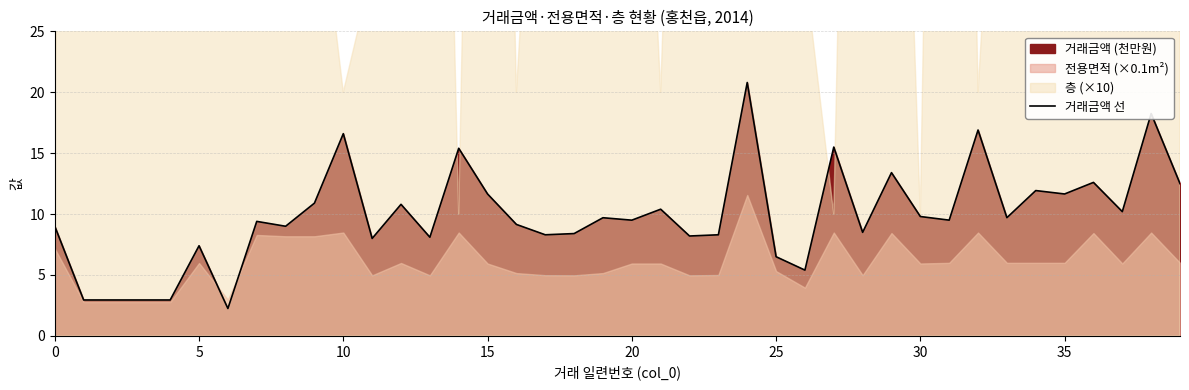

What is the highest value of the 거래금액 선 series?

20.8